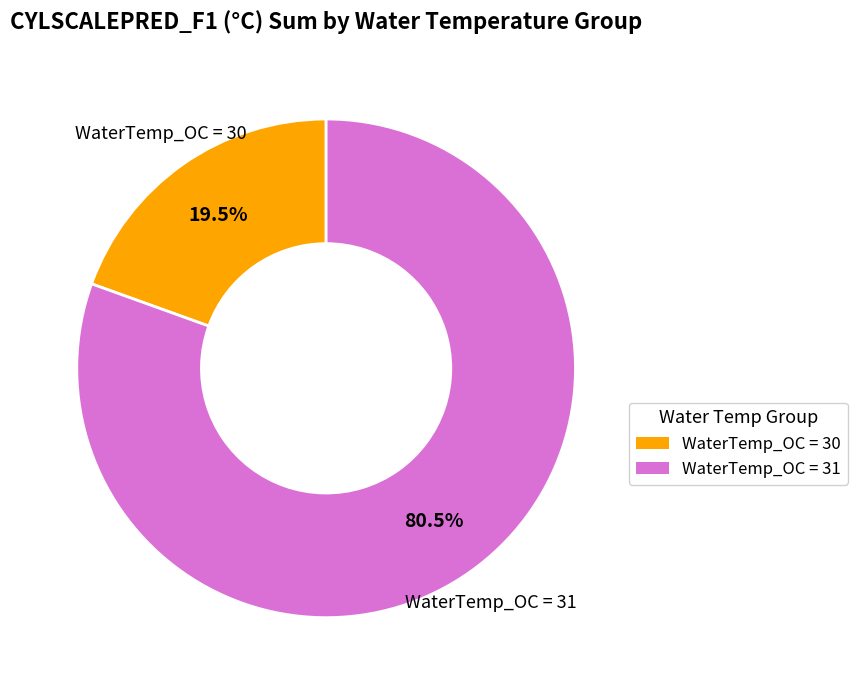

Does any single category account for the majority?

Yes